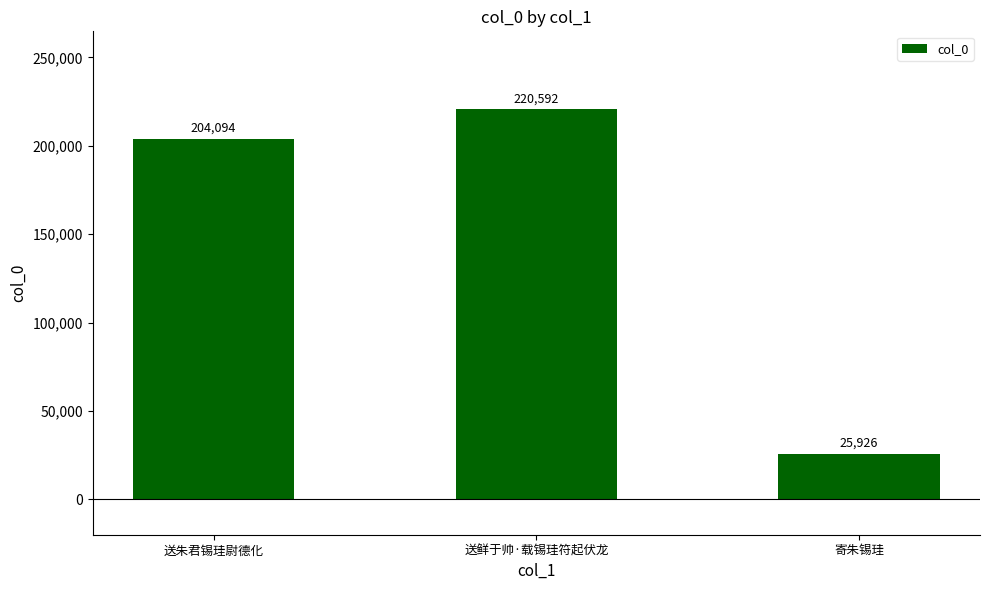

Are the bars grouped side by side (vs. stacked)?

No